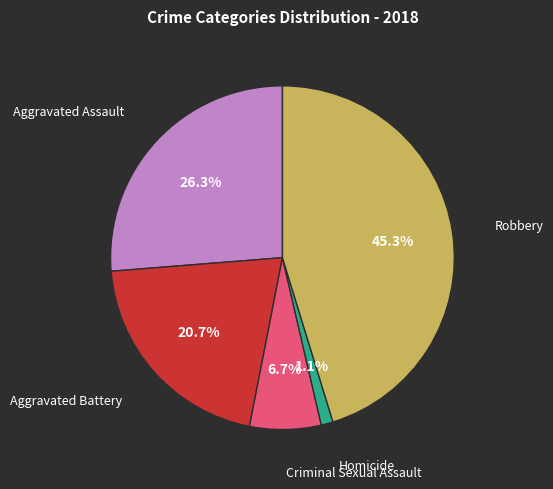

Is there a majority slice in this chart?

No